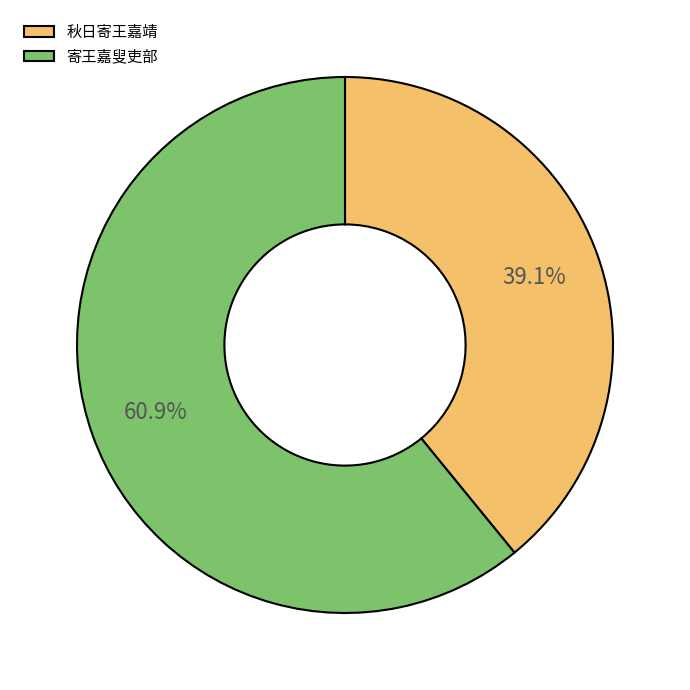

Is there a majority slice in this chart?

Yes